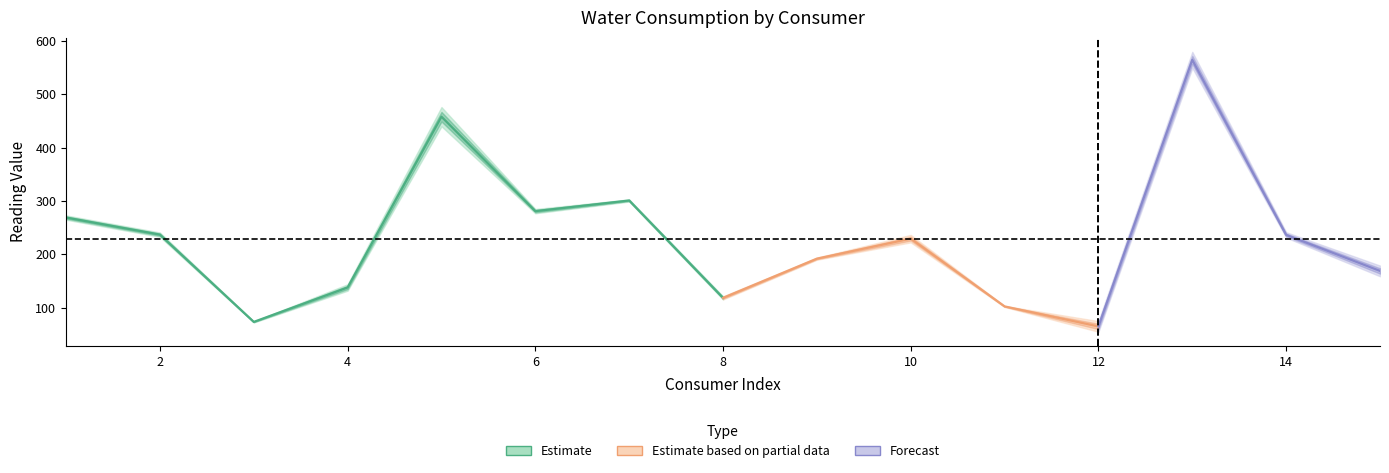

What is the maximum value for CurrRead?

572